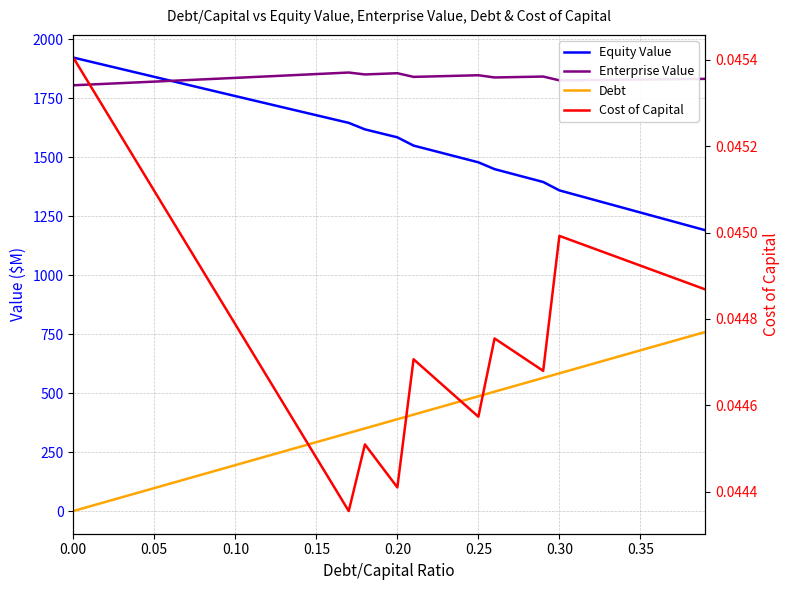

Does the chart have visible grid lines?

Yes